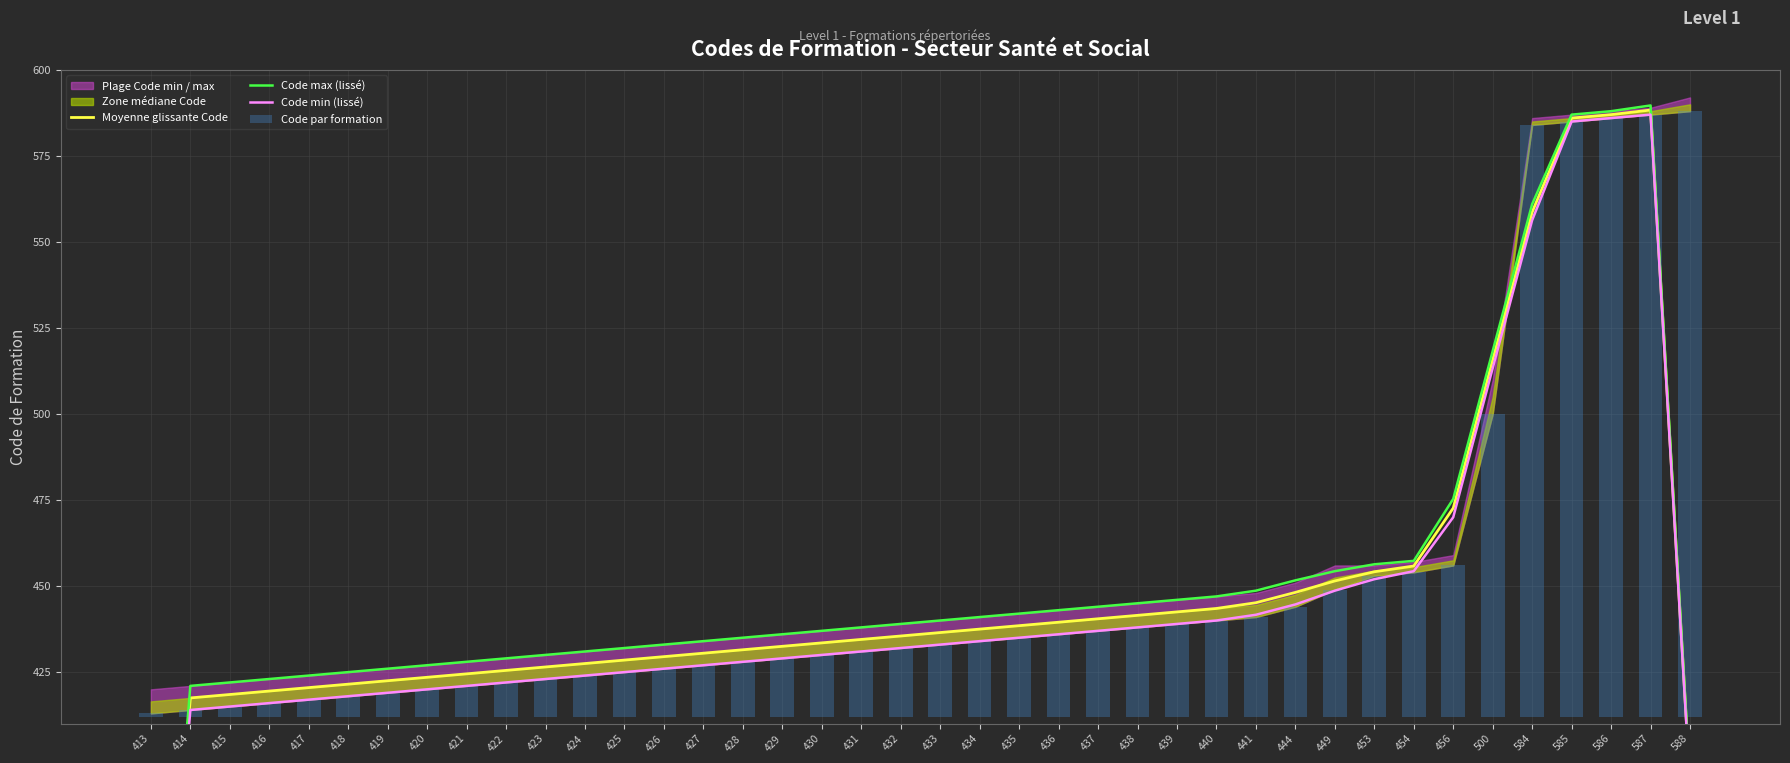

Which series has the widest spread of values?

Code min (lissé)